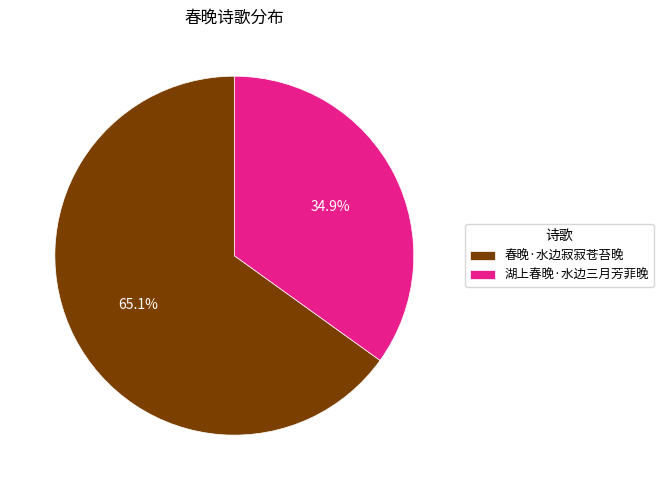

Is there any slice that represents more than half of the pie?

Yes